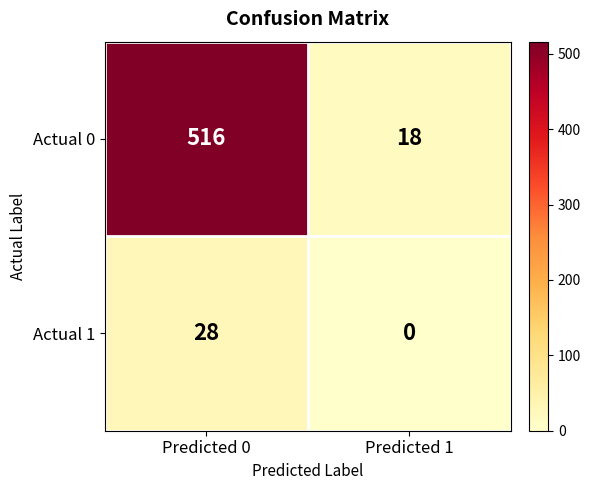

Which series changed the most between Predicted 0 and Predicted 1?

Actual 0